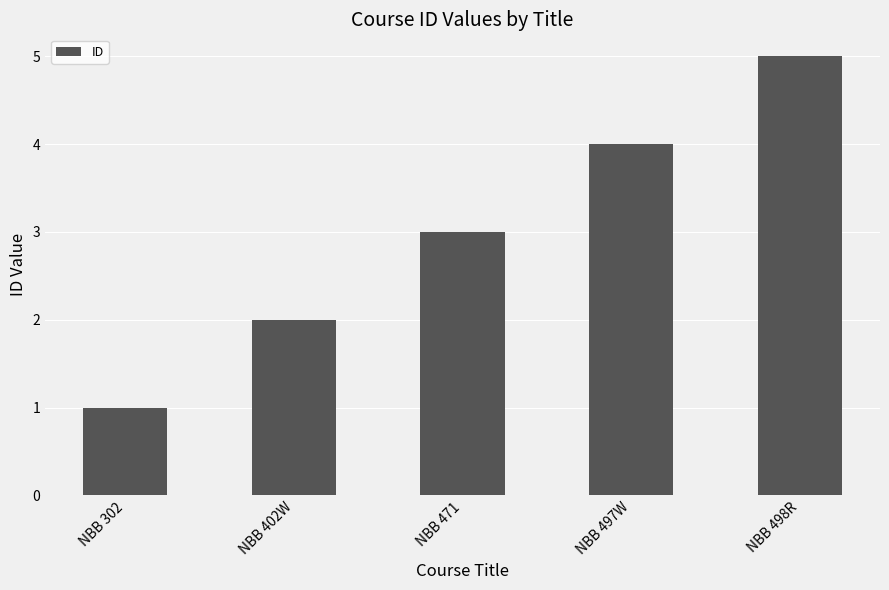

What is the smallest value displayed?

1